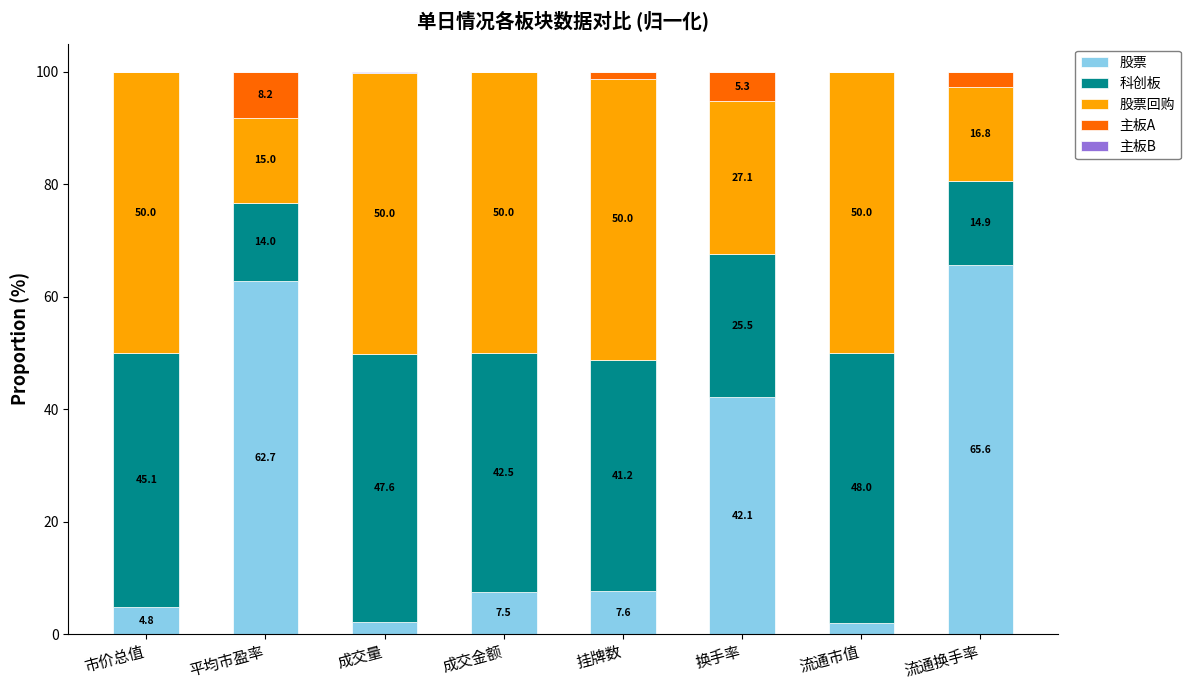

Is it true that 股票 equals 65.6 at 流通换手率?

True